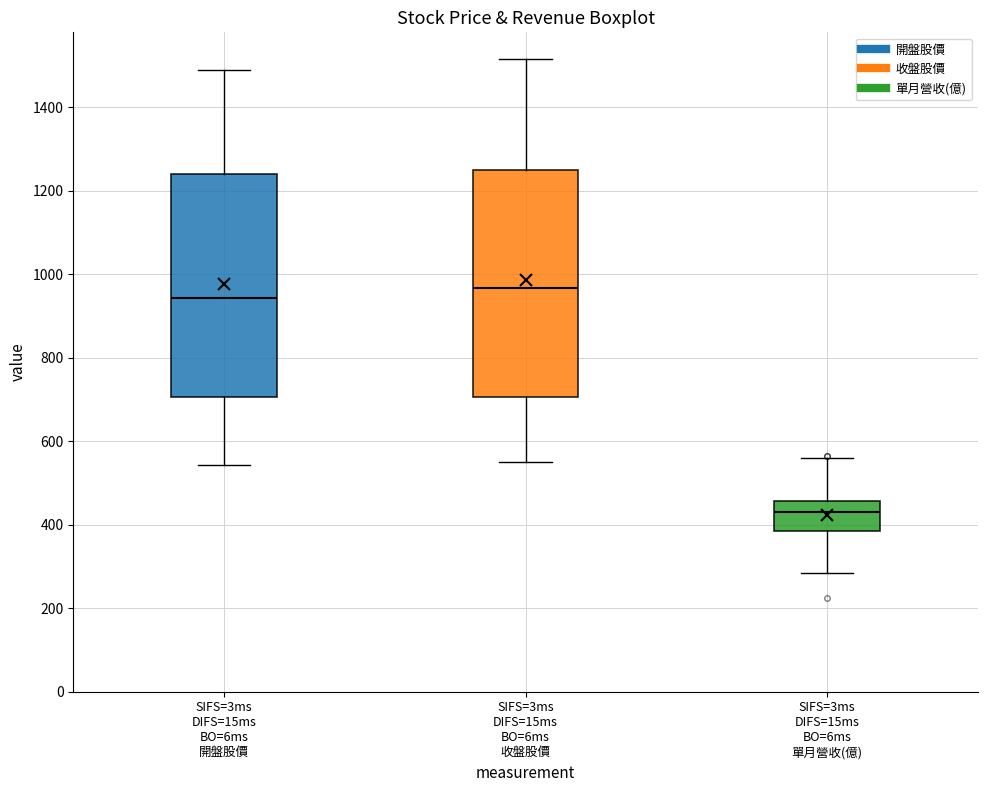

Reading left to right, transcribe this box plot: for each box, give where its median line is, the range the box spans, and where its two whiskers end, as read against the y-axis. The values are not printed on the chart, so give them approximately, as read against the axis.

SIFS=3ms DIFS=15ms BO=6ms 開盤股價: median 940, box 700 to 1240, whiskers 540 to 1500
SIFS=3ms DIFS=15ms BO=6ms 收盤股價: median 960, box 700 to 1260, whiskers 560 to 1520
SIFS=3ms DIFS=15ms BO=6ms 單月營收(億): median 420, box 380 to 460, whiskers 280 to 560